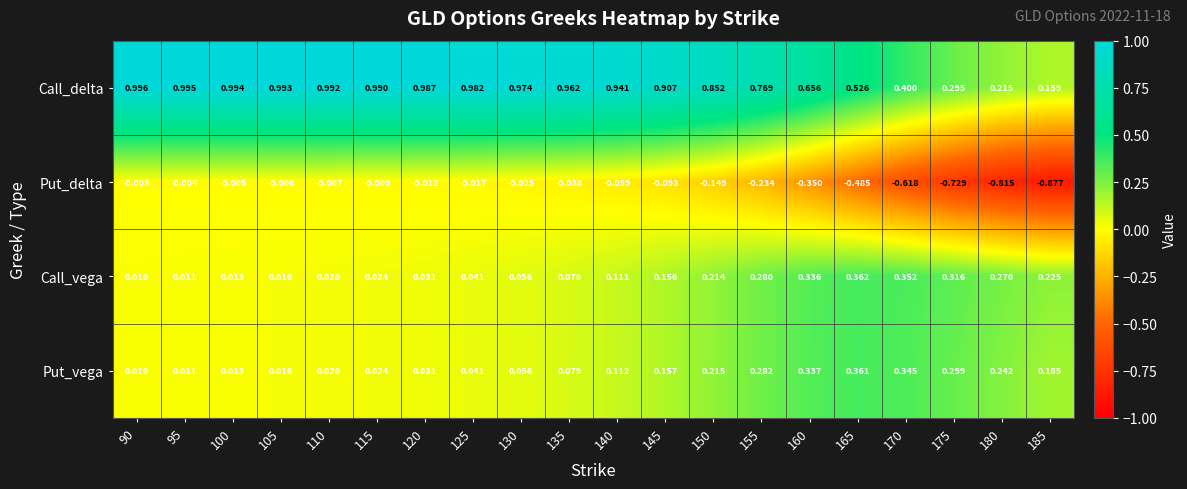

Which label corresponds to the largest value in the chart?

90